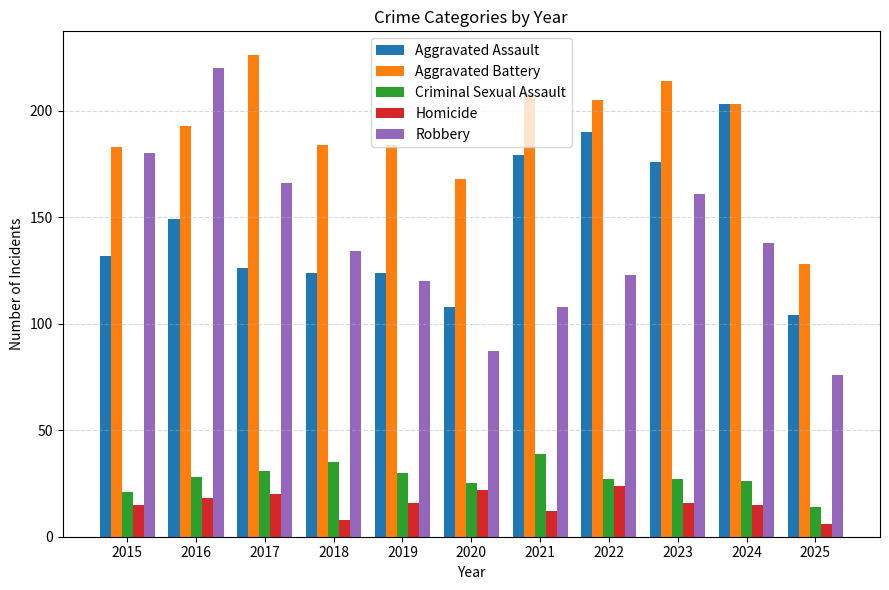

Read the Aggravated Battery value at 2018.

184